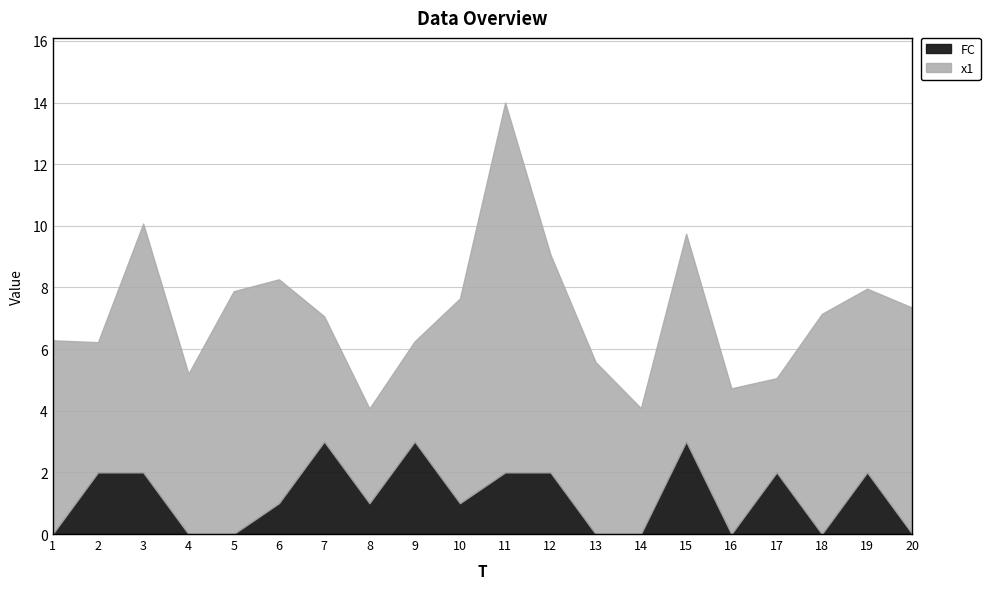

What is the sum of all x1 values?

119.7